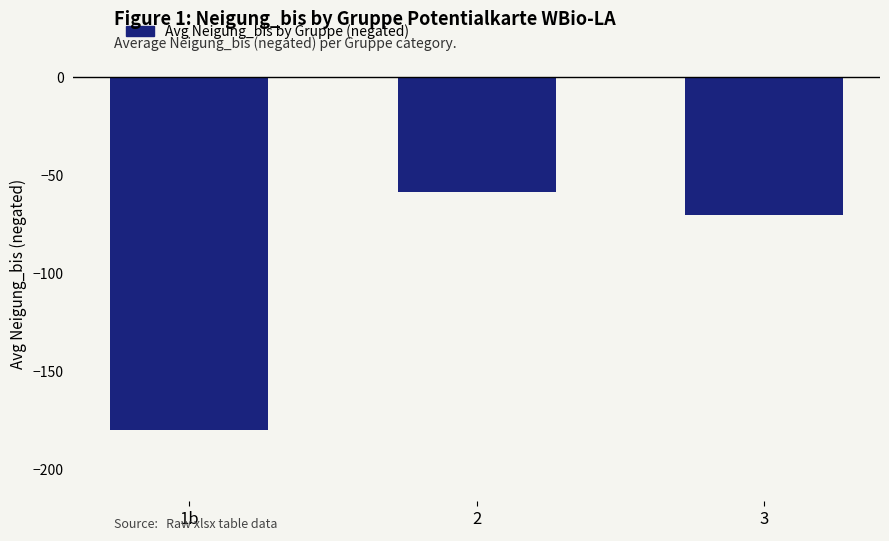

The value at 1b is -280.4. True or false?

False